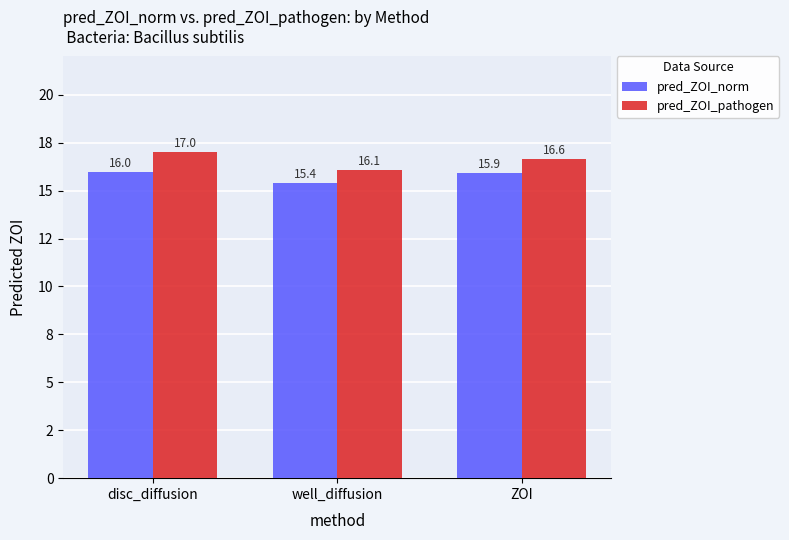

Does the chart contain any negative values?

No